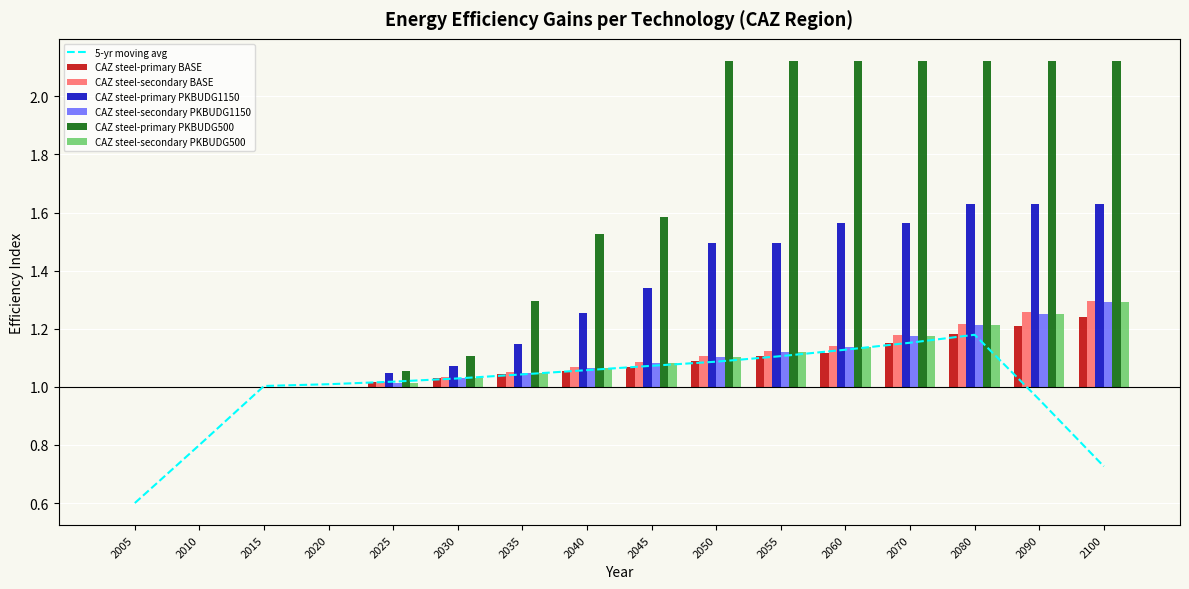

Which has a higher value, 2050 or 2060?

2060